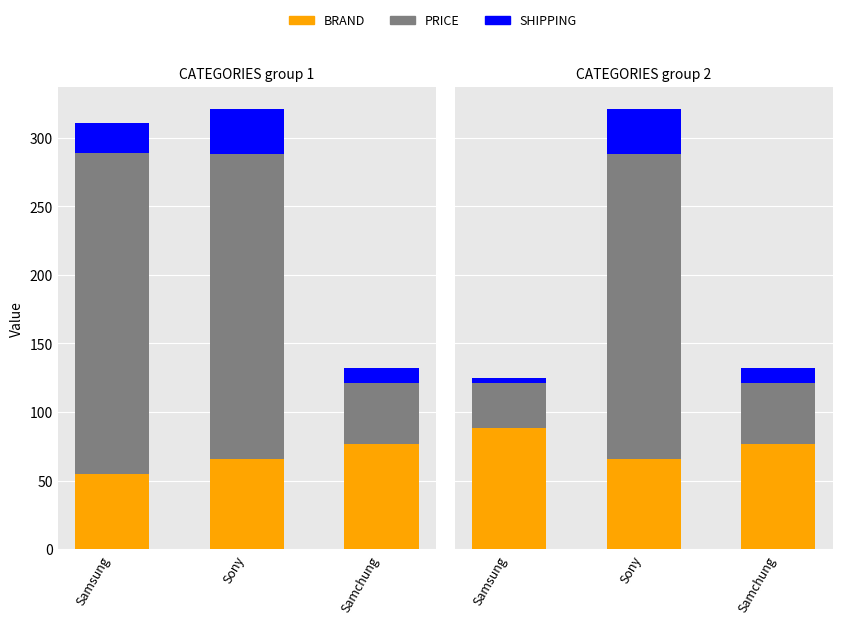

What is the difference between the maximum and second lowest values in the PRICE series?

178